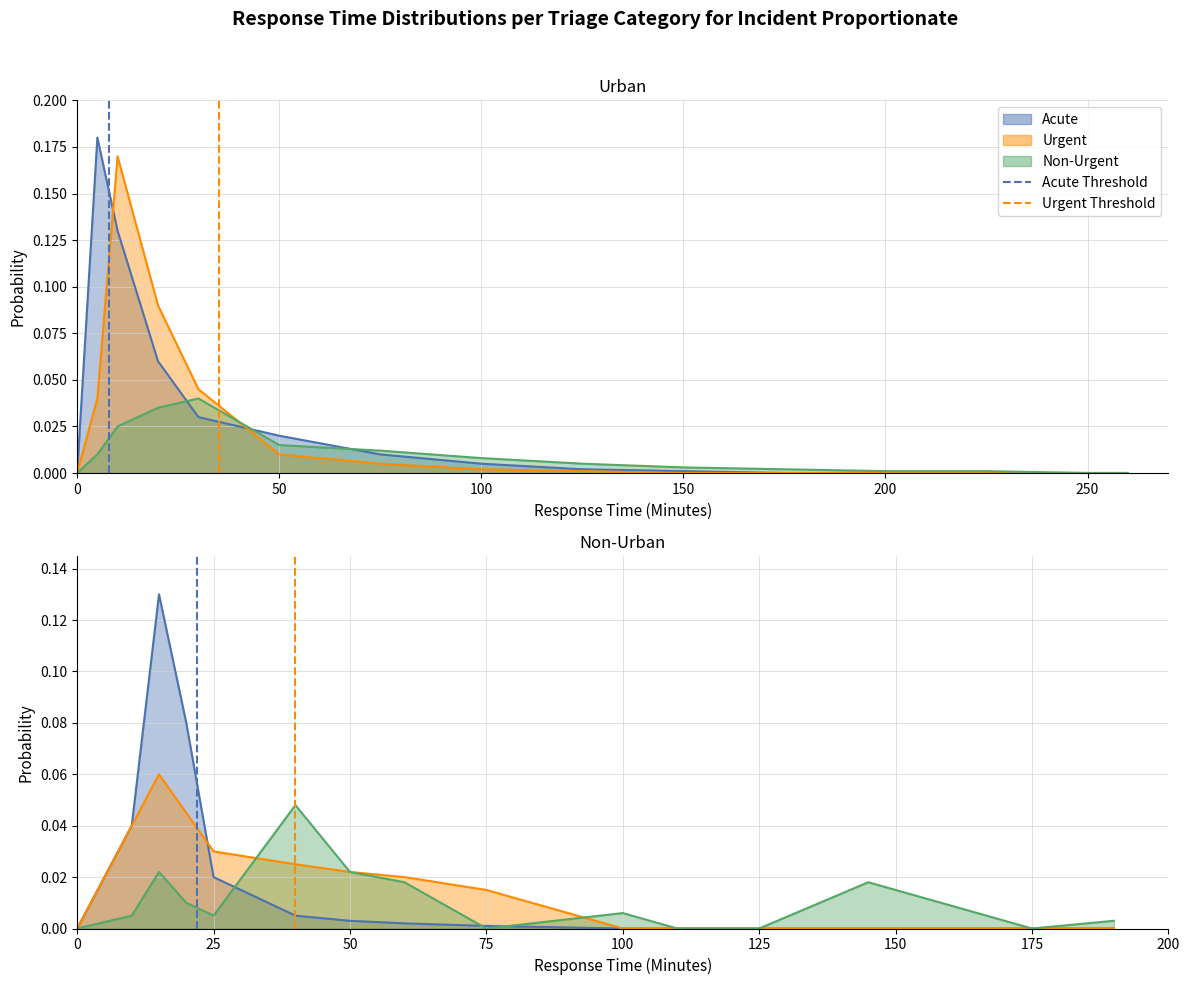

Between 0 and 50, which is larger?

50